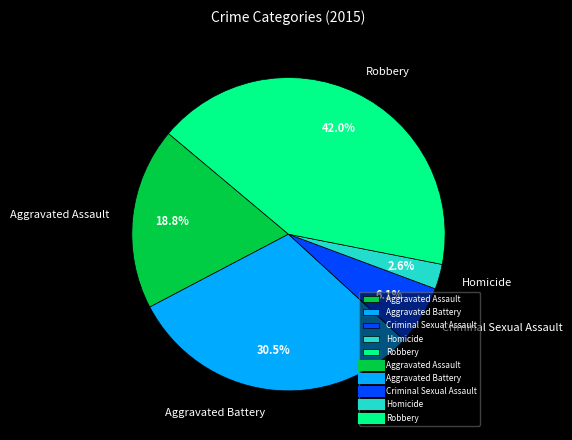

True or false: Aggravated Assault accounts for 13% of the total.

False